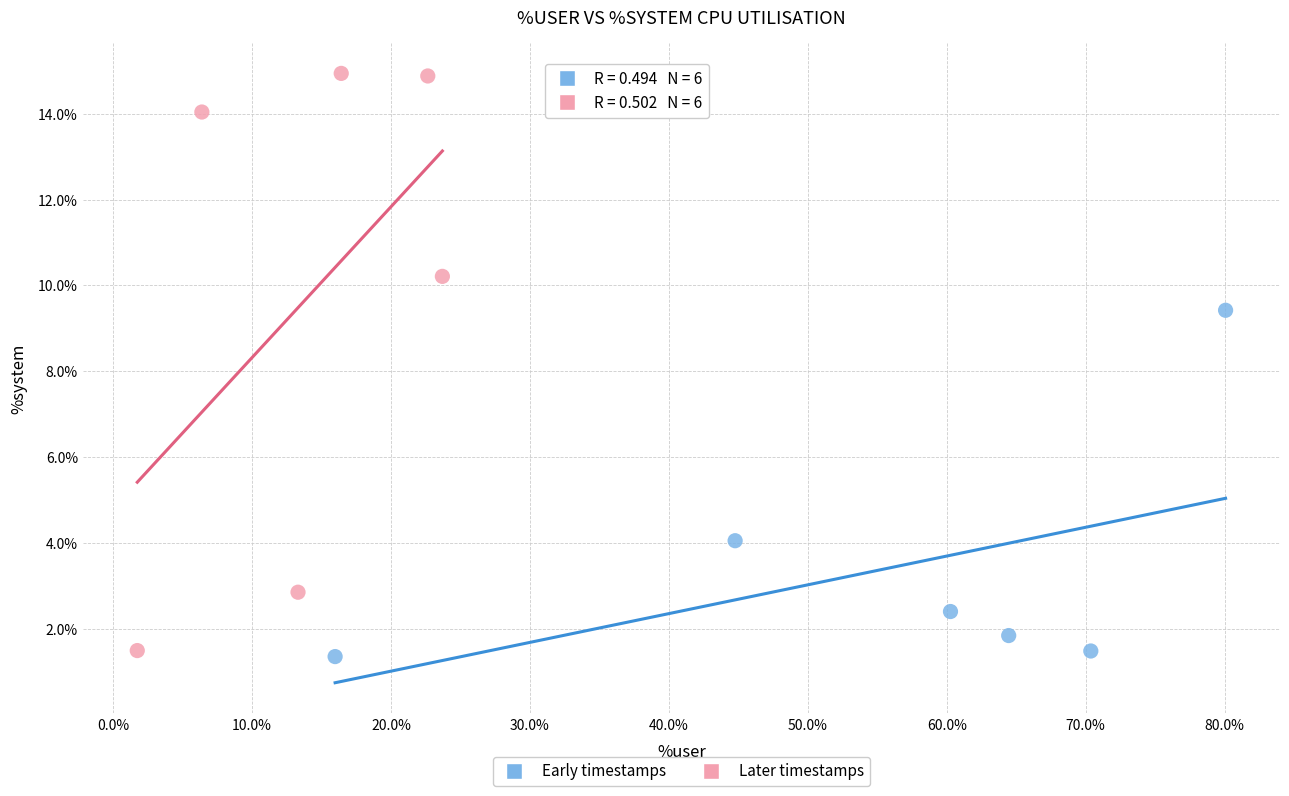

Which series has the largest Y range (max minus min)?

Later timestamps